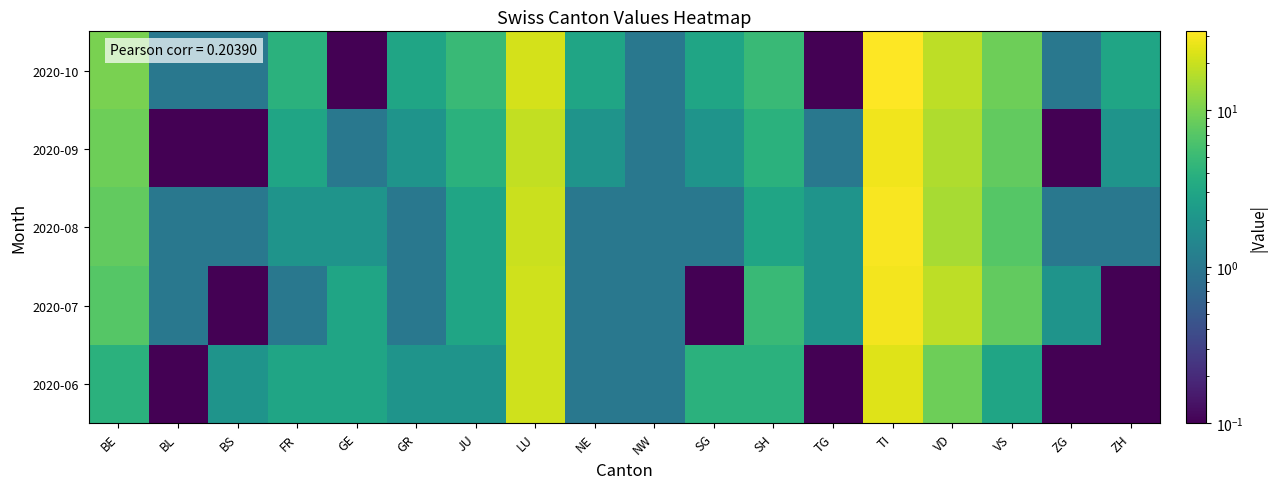

Rank the series at BS from highest to lowest value.

2020-06, 2020-08, 2020-10, 2020-07, 2020-09